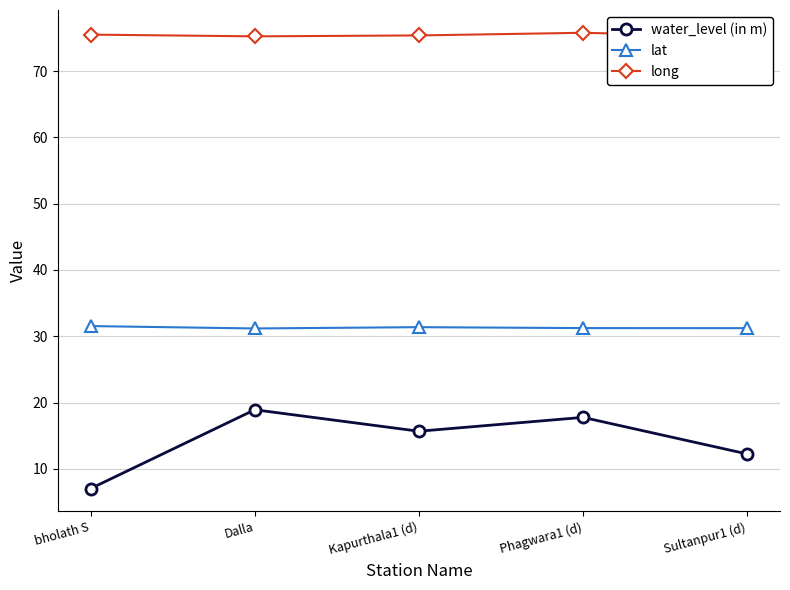

True or false: water_level (in m) has a value of 20.6 at Sultanpur1 (d).

False